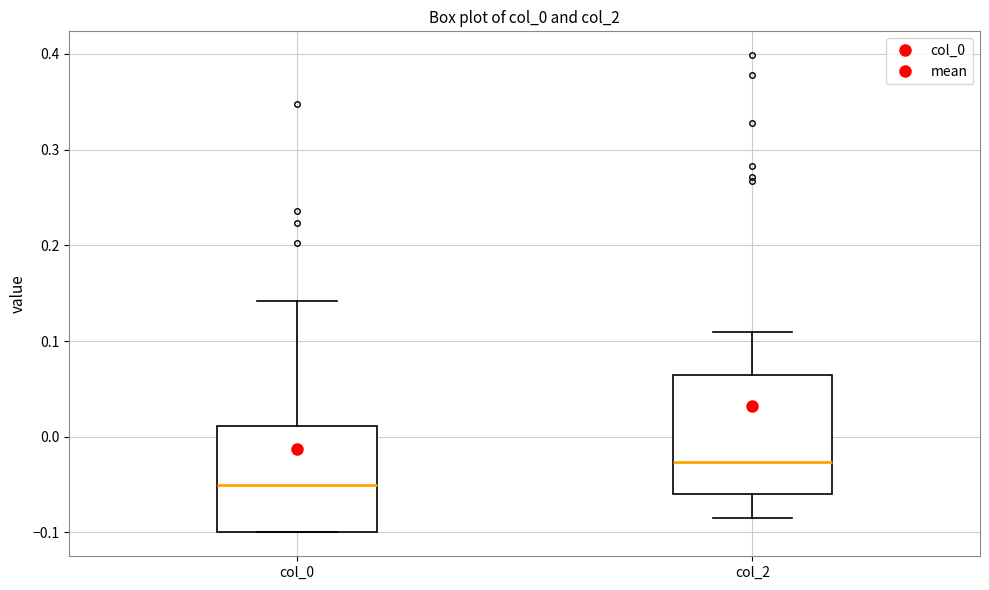

Reading left to right, read every box against the y-axis: the position of its median line, the range the box covers, and the ends of its whiskers. The values are not printed on the chart, so give them approximately, as read against the axis.

col_0: median -0.05, box -0.10 to 0.01, whiskers -0.10 to 0.14
col_2: median -0.03, box -0.06 to 0.06, whiskers -0.08 to 0.11